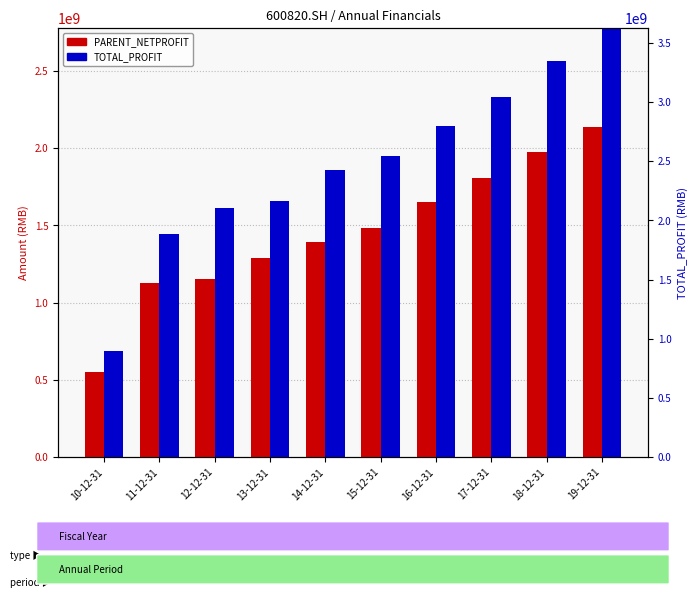

Rank the categories by TOTAL_PROFIT value from lowest to highest.

10-12-31, 11-12-31, 12-12-31, 13-12-31, 14-12-31, 15-12-31, 16-12-31, 17-12-31, 18-12-31, 19-12-31